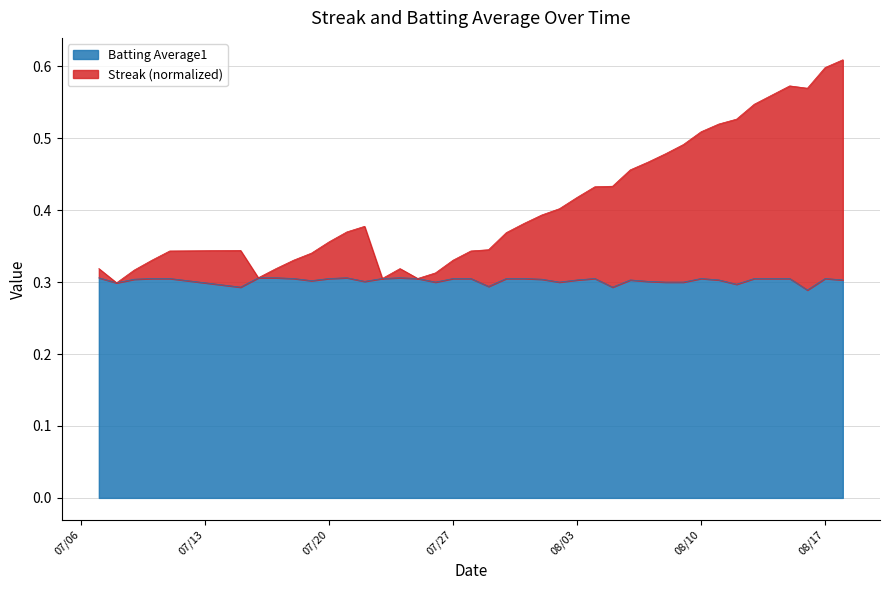

What value does the Batting Average1 series have at 2010-07-31?

0.3